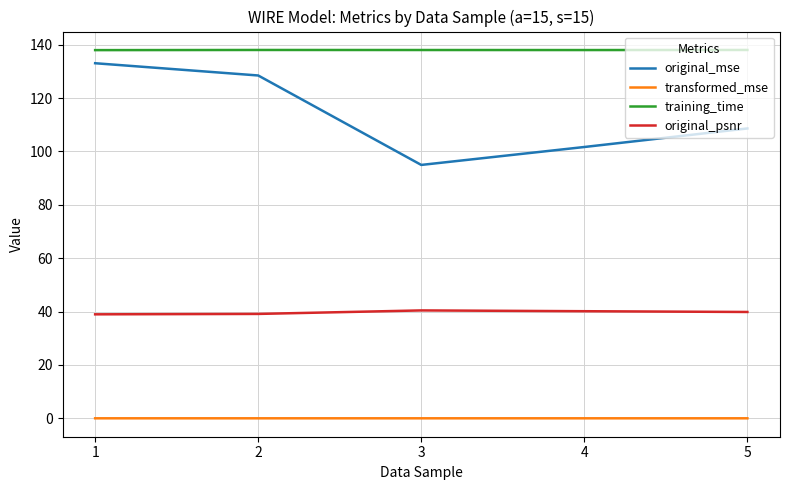

Rank the series at 1 from lowest to highest value.

transformed_mse, original_psnr, original_mse, training_time